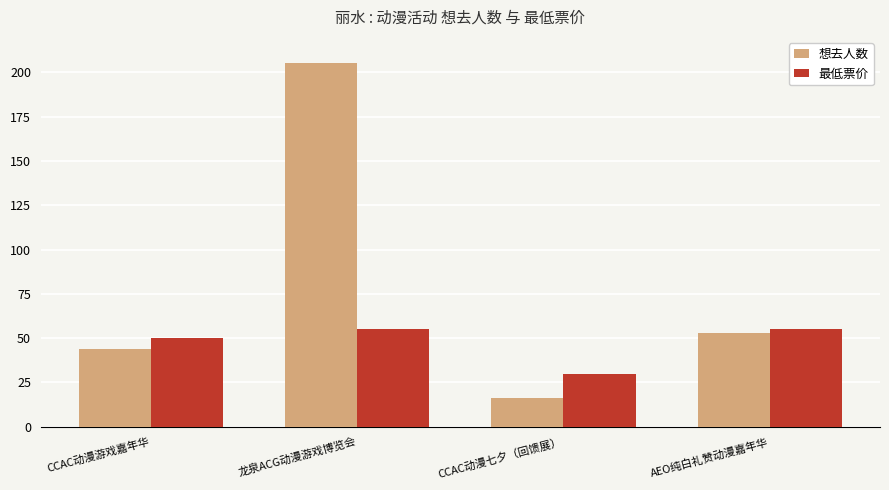

Reading right to left, list all the values displayed in this chart.

想去人数: 53.0	16.0	205.0	44.0
最低票价: 55.0	29.9	55.0	50.0